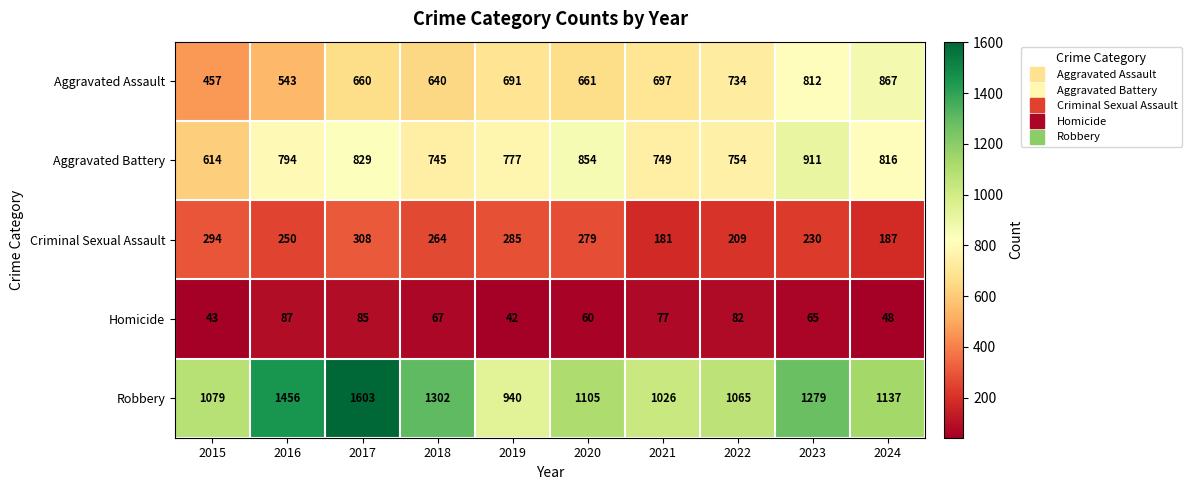

What is the greatest value displayed?

1603